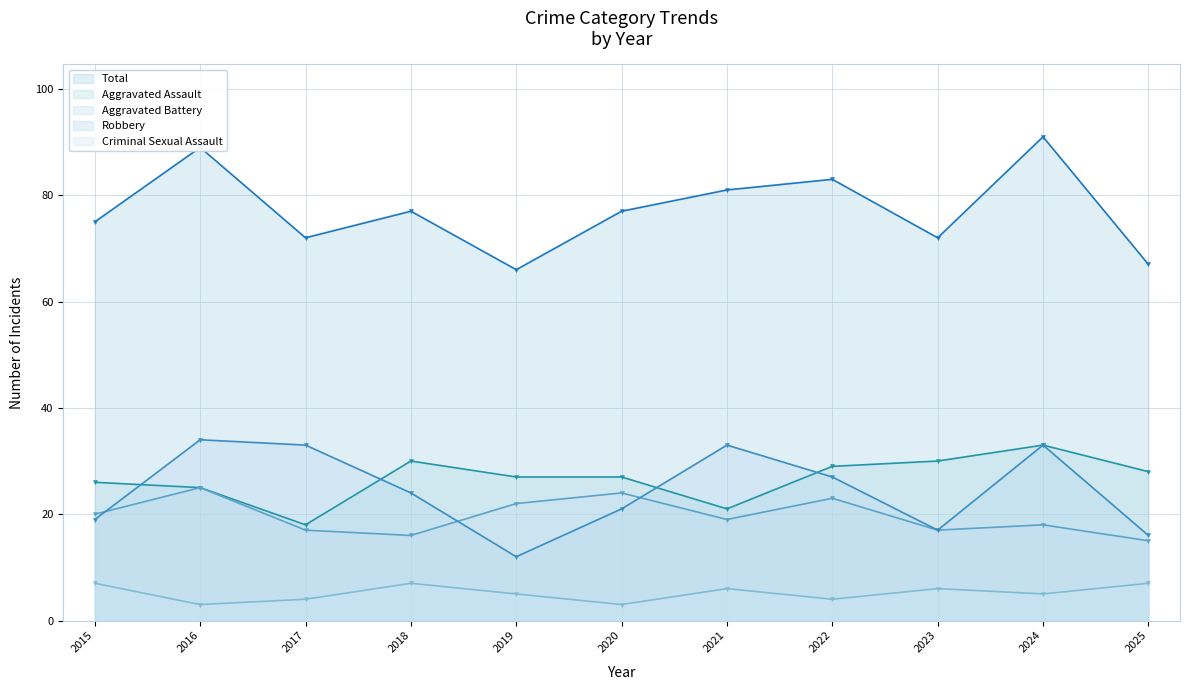

True or false: Aggravated Battery and Criminal Sexual Assault cross at least once.

False